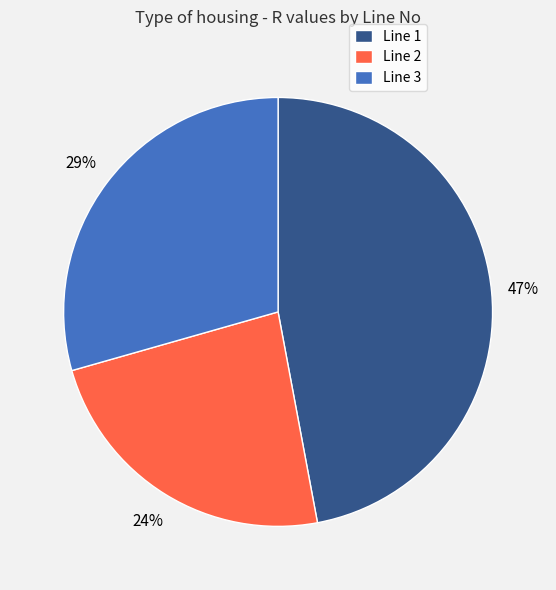

To the nearest percent, what is the average slice percentage?

33%